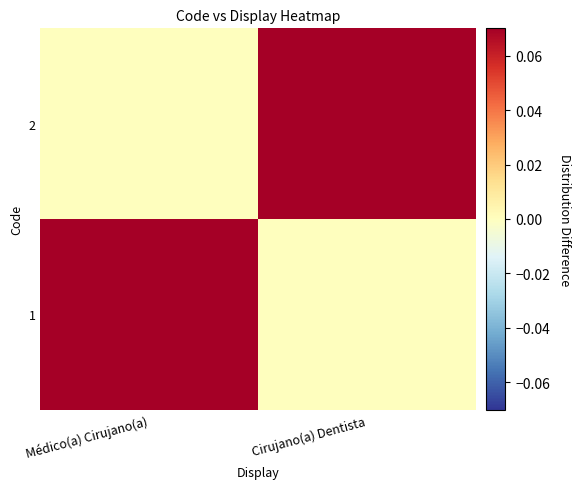

Reading right to left, what are all the values shown in this chart?

1: Cirujano(a) Dentista=0.0	Médico(a) Cirujano(a)=0.1
2: Cirujano(a) Dentista=0.1	Médico(a) Cirujano(a)=0.0